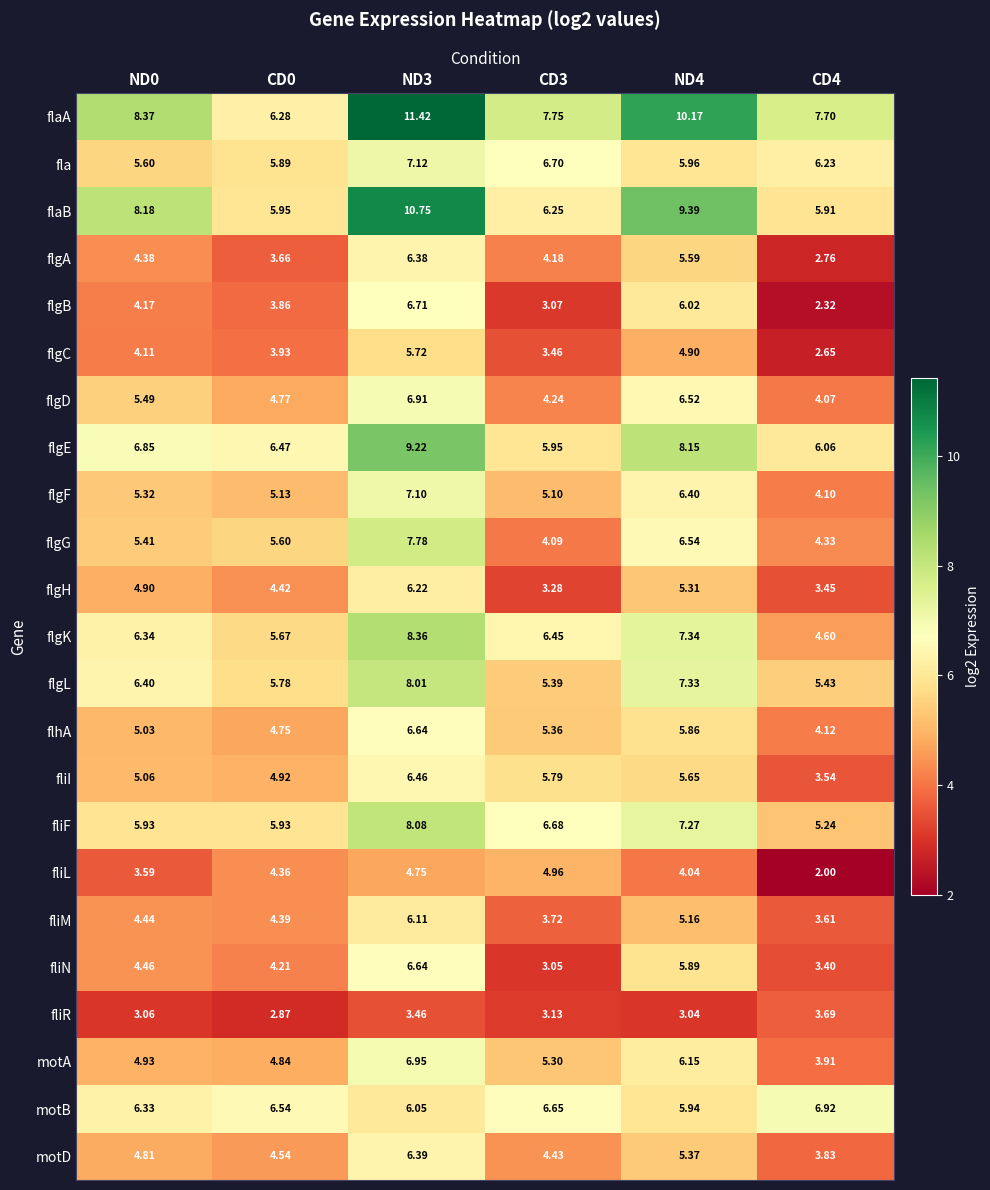

At how many categories does at least one series exceed 3?

6